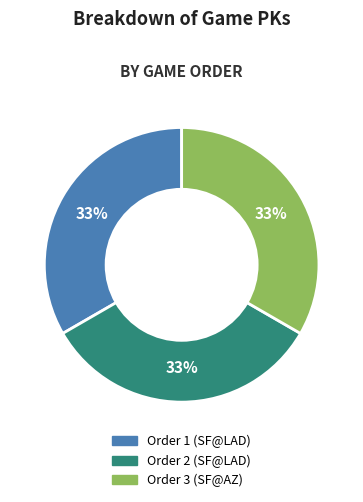

What is the ratio of the value at Order 1 (SF@LAD) to the value at Order 3 (SF@AZ)?

1.0